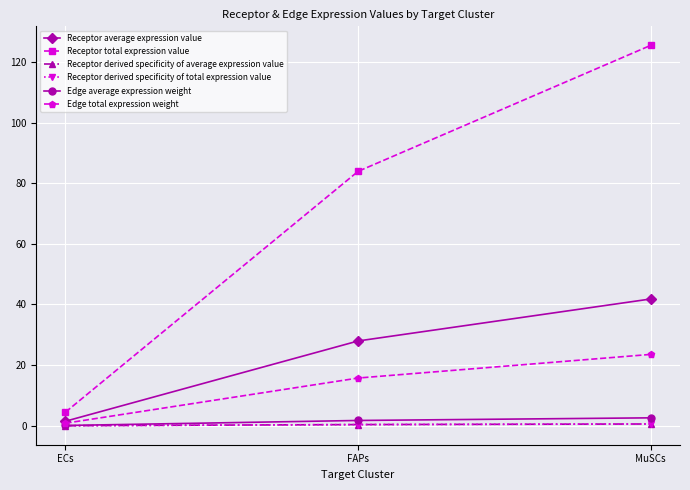

What is the label of the 3rd point from the right?

ECs